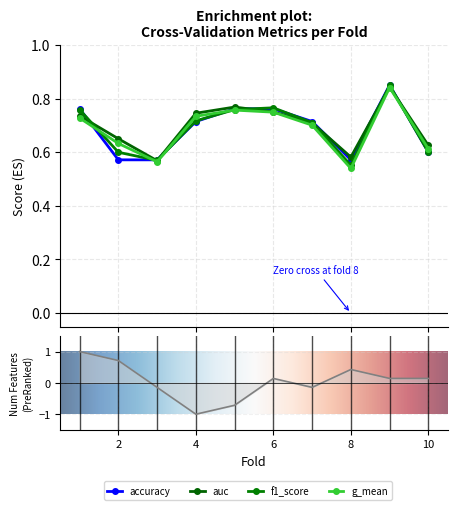

Between 6 and 2, which is larger?

6